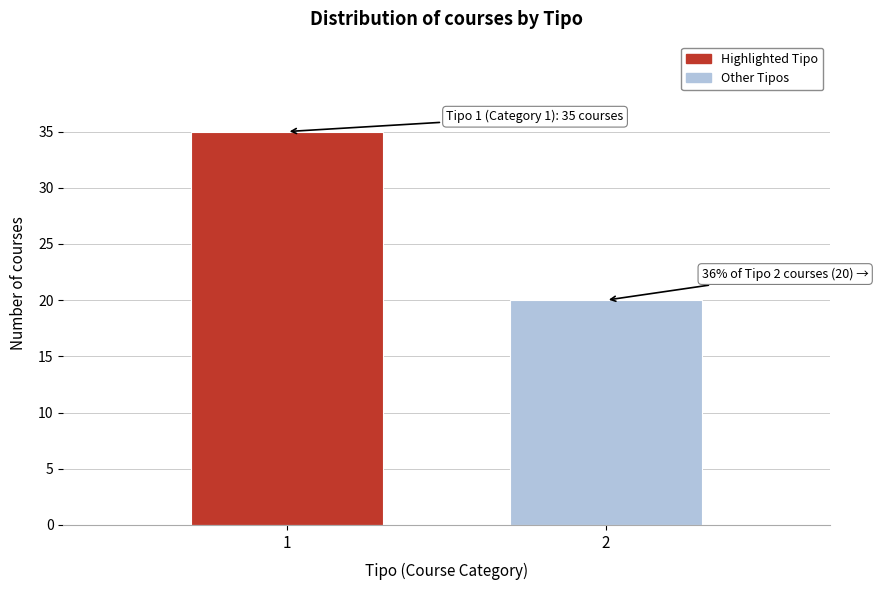

Reading left to right, extract all data points from this chart.

1=35	2=20